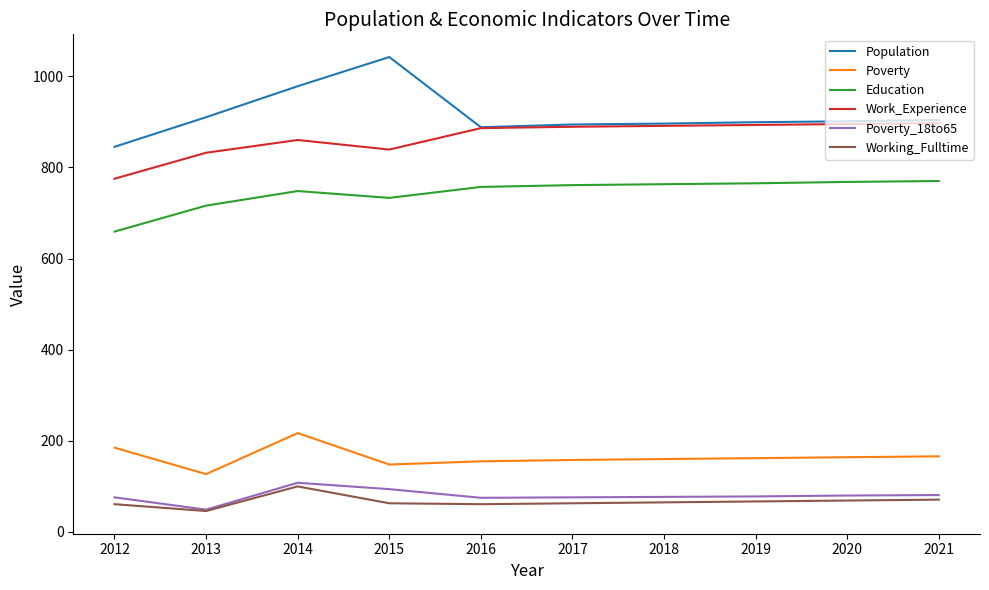

The value of Population at 2013 is 910. True or false?

True